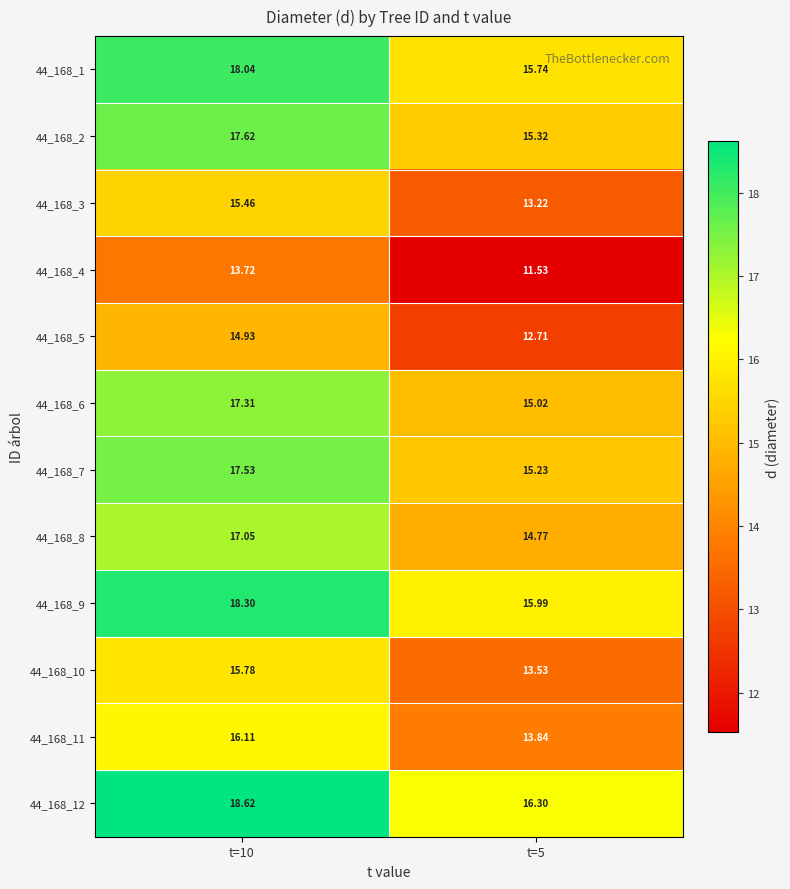

Is the value of 44_168_9 at t=5 greater than the value of 44_168_5 at t=10?

Yes